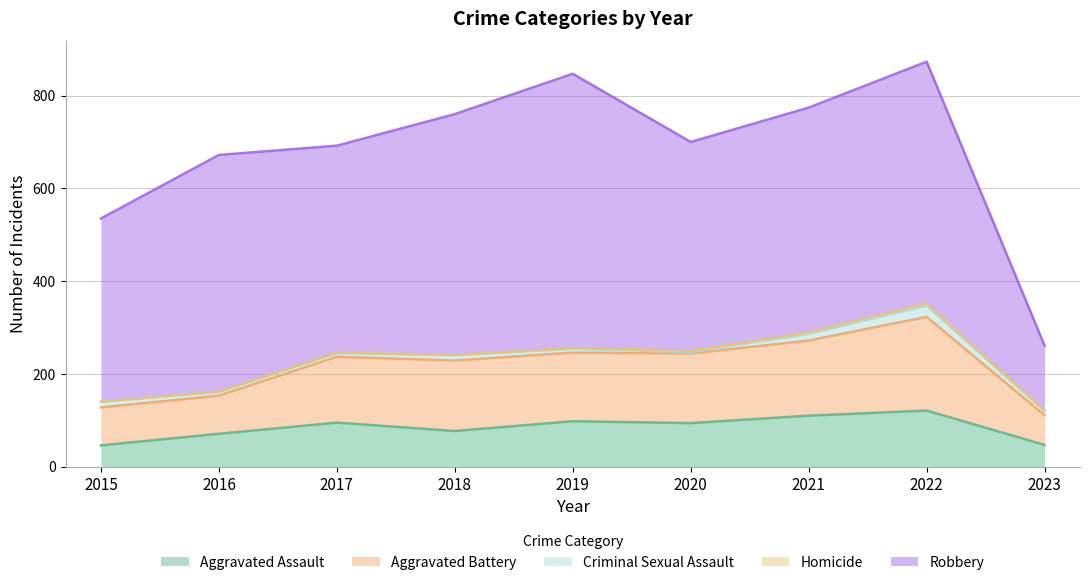

Reading right to left, list all the values displayed in this chart.

Aggravated Assault: 2023=47	2022=121	2021=110	2020=94	2019=98	2018=77	2017=95	2016=71	2015=46
Aggravated Battery: 2023=64	2022=202	2021=162	2020=150	2019=148	2018=152	2017=142	2016=82	2015=82
Criminal Sexual Assault: 2023=9	2022=24	2021=14	2020=3	2019=8	2018=11	2017=8	2016=8	2015=12
Homicide: 2023=1	2022=5	2021=4	2020=3	2019=2	2018=1	2017=1	2016=1	2015=0
Robbery: 2023=140	2022=521	2021=484	2020=450	2019=591	2018=519	2017=446	2016=510	2015=395